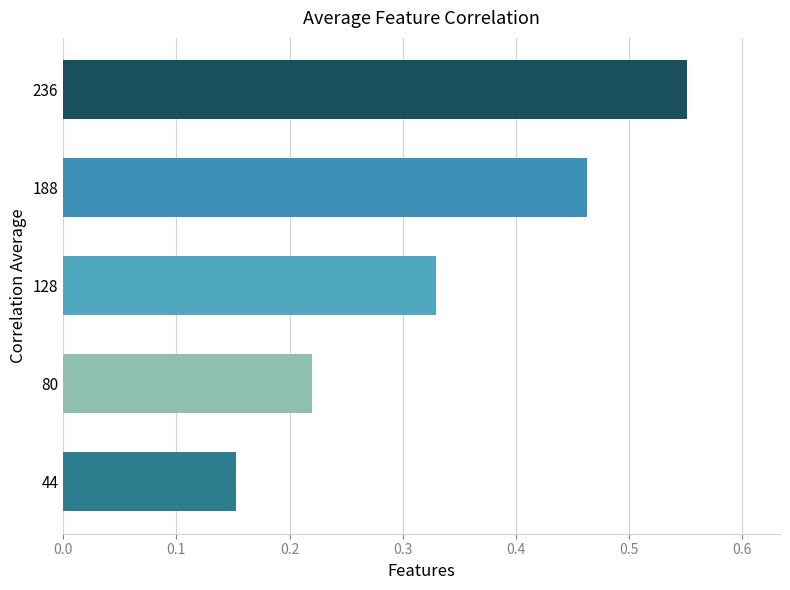

At which category does the chart reach its minimum across all series?

44